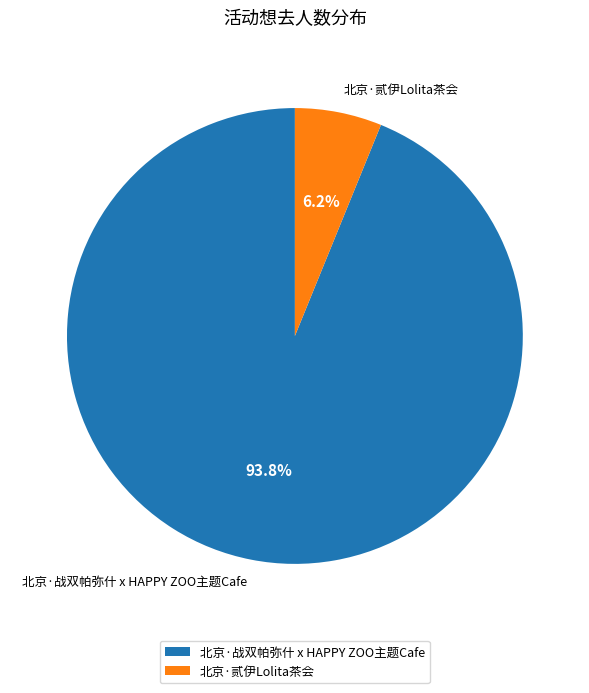

To the nearest percent, what is the combined percentage of 北京·战双帕弥什 x HAPPY ZOO主题Cafe and 北京·贰伊Lolita茶会?

100%